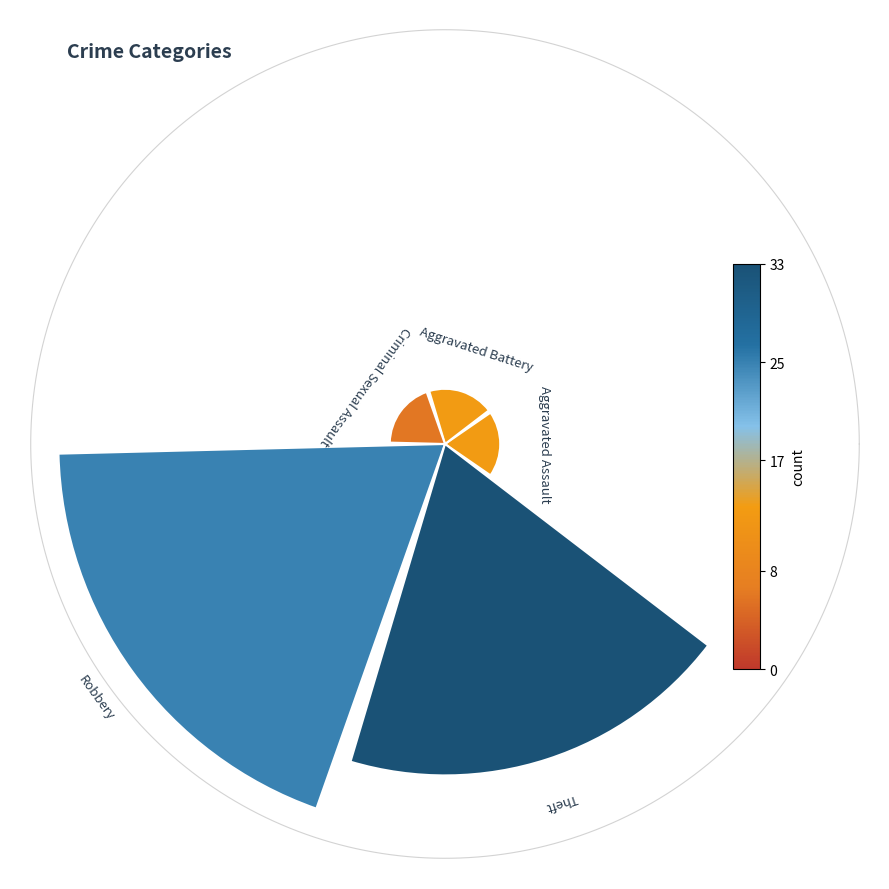

Does Criminal Sexual Assault represent more than half of the total?

No